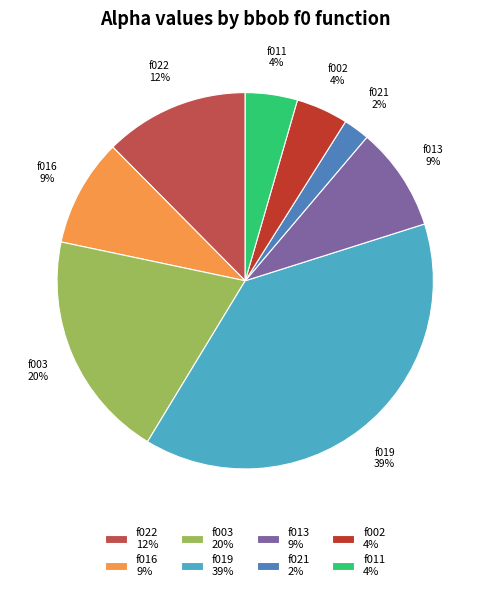

Is the sum of f016 9% and f021 2% greater than half?

No